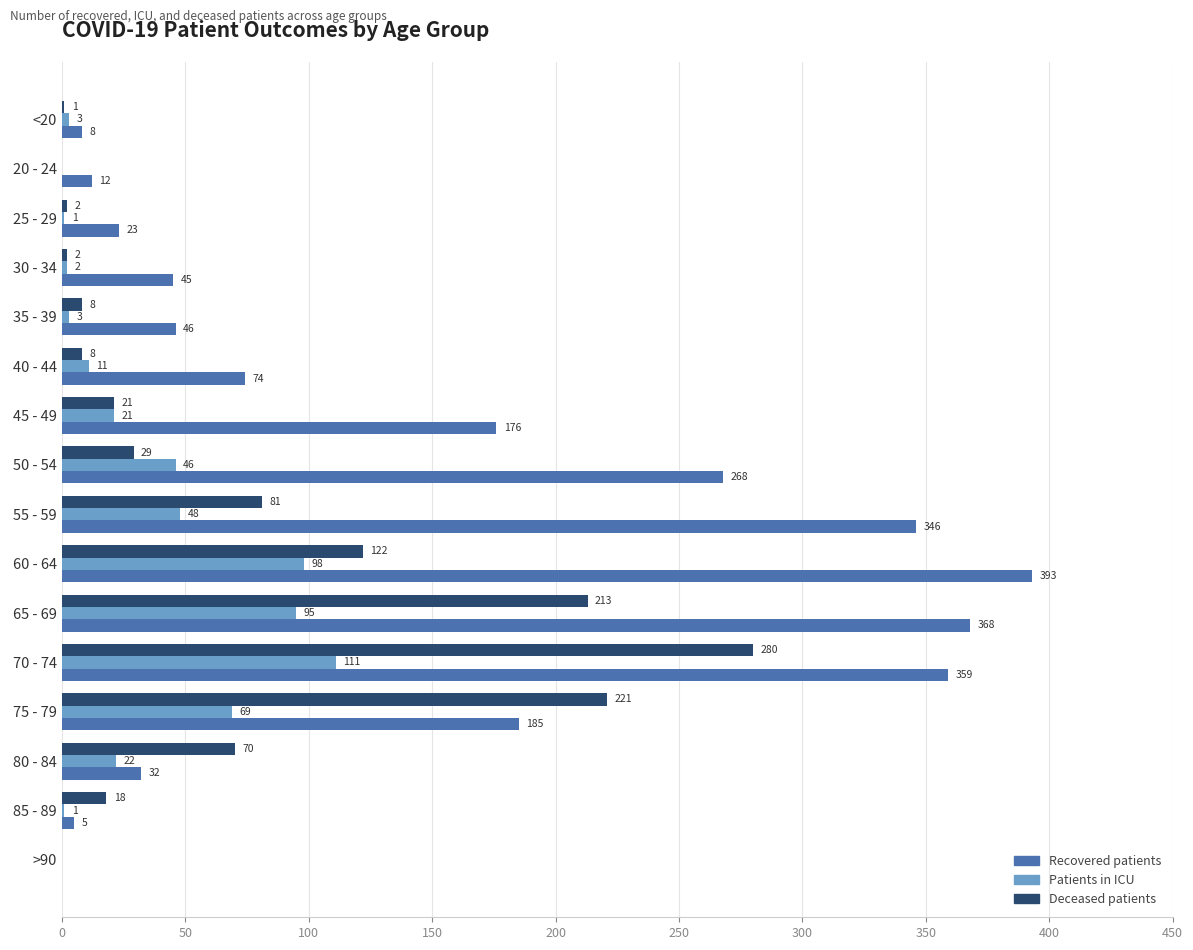

How many data points does each series have?

16